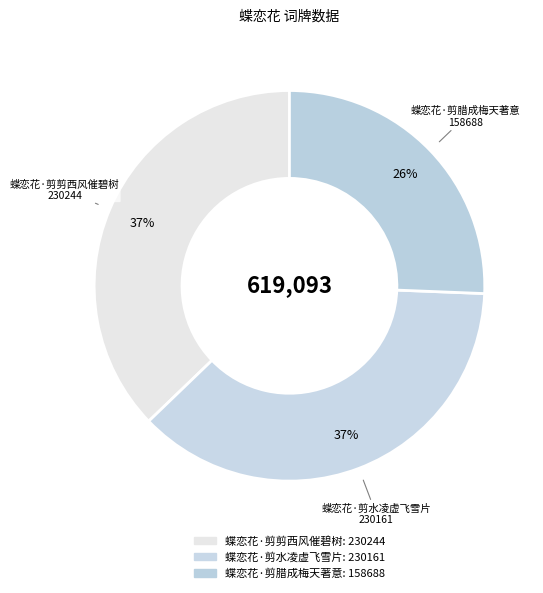

How many segments does this pie chart have?

3